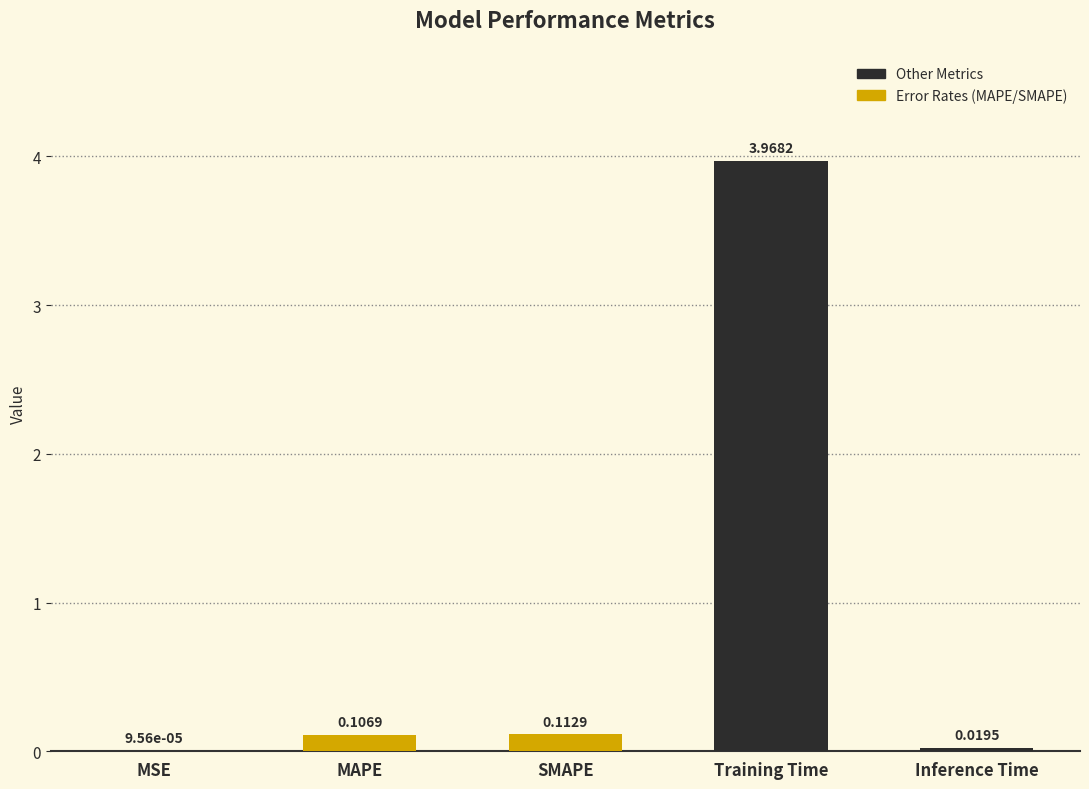

Which category has the highest value across all series?

Training Time